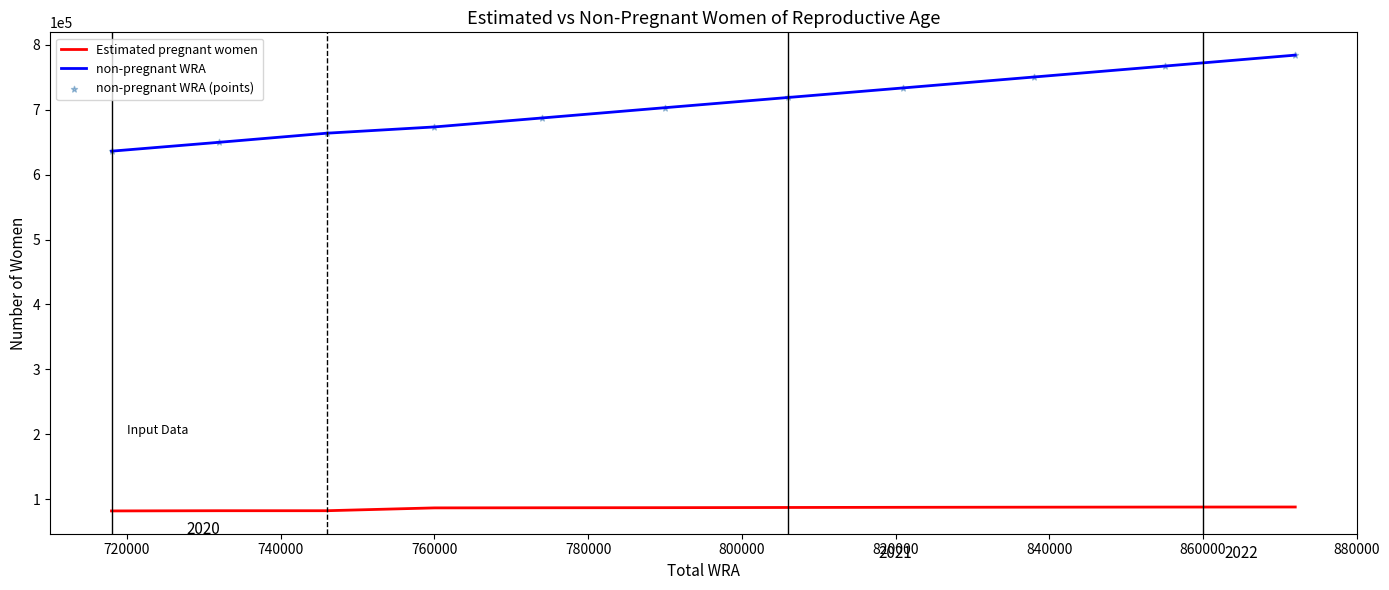

Which series has the largest total across all categories?

non-pregnant WRA